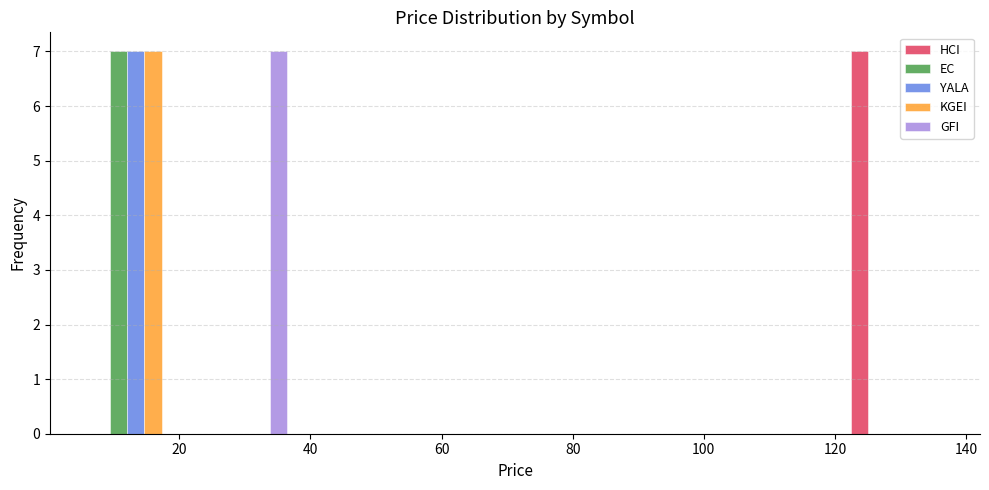

Reading left to right, transcribe this chart: for each range on the x-axis, give the height of each series' bar. Neither the bar edges nor the heights are printed on the chart, so give them approximately, as read against the axes.

6 to 22: HCI=0	EC=7	YALA=7	KGEI=7	GFI=0
22 to 38: HCI=0	EC=0	YALA=0	KGEI=0	GFI=7
38 to 54: HCI=0	EC=0	YALA=0	KGEI=0	GFI=0
54 to 72: HCI=0	EC=0	YALA=0	KGEI=0	GFI=0
72 to 88: HCI=0	EC=0	YALA=0	KGEI=0	GFI=0
88 to 104: HCI=0	EC=0	YALA=0	KGEI=0	GFI=0
104 to 120: HCI=0	EC=0	YALA=0	KGEI=0	GFI=0
120 to 138: HCI=7	EC=0	YALA=0	KGEI=0	GFI=0